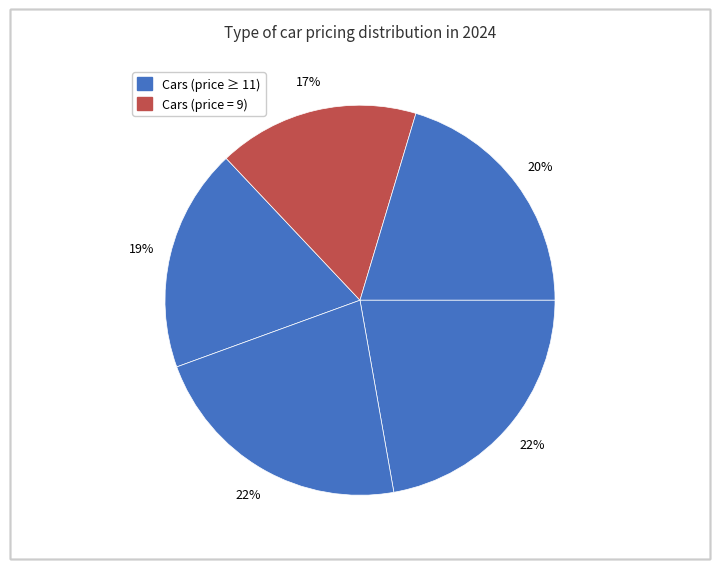

Count the number of slices in the pie.

5